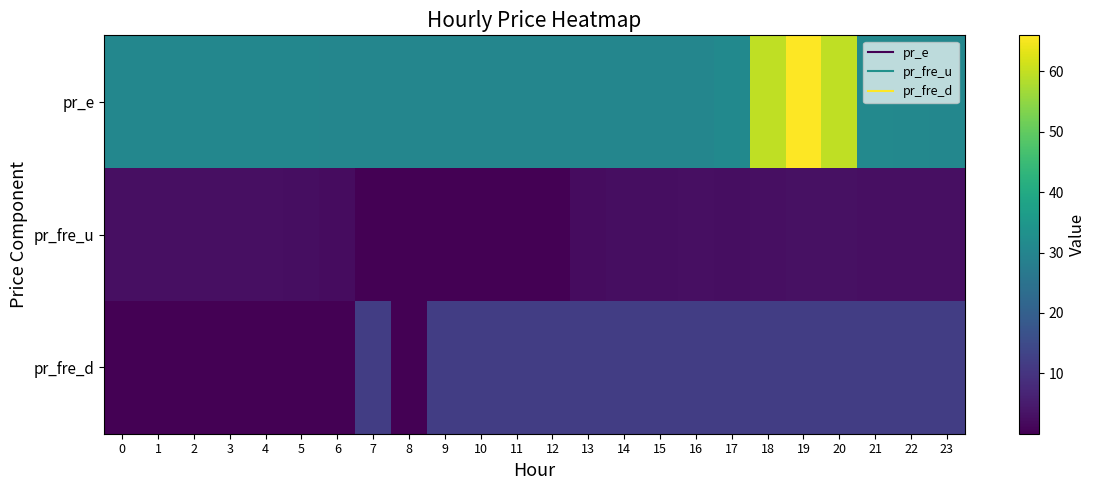

At which category does the chart reach its peak across all series?

19